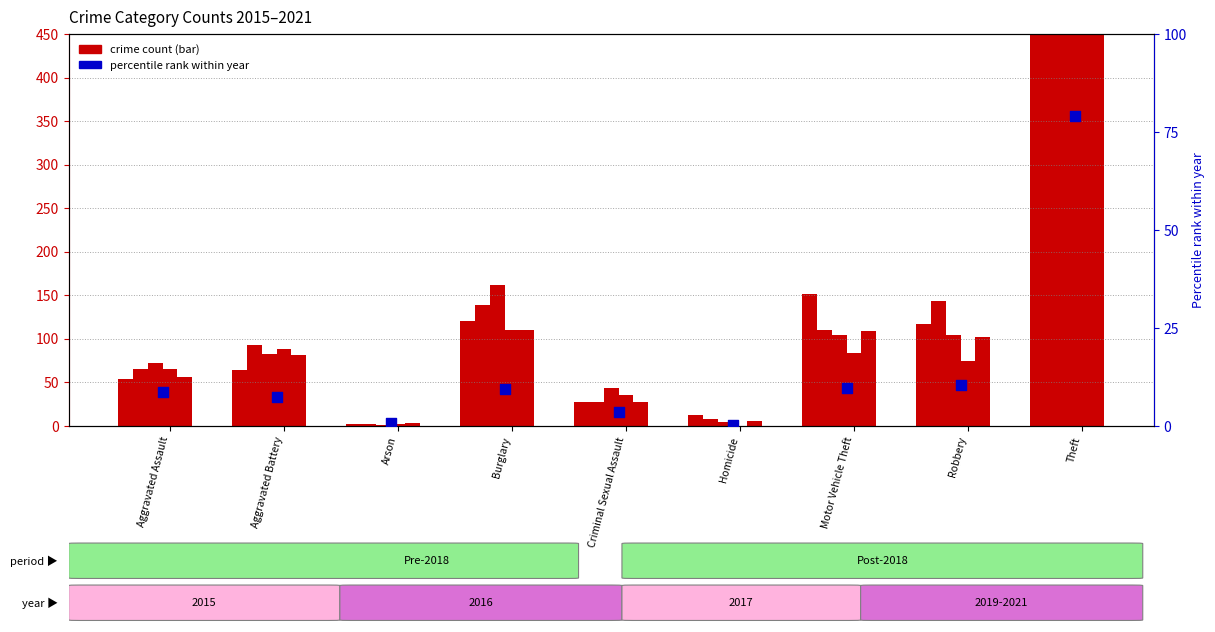

What is the total value across all series at Criminal Sexual Assault?

166.6